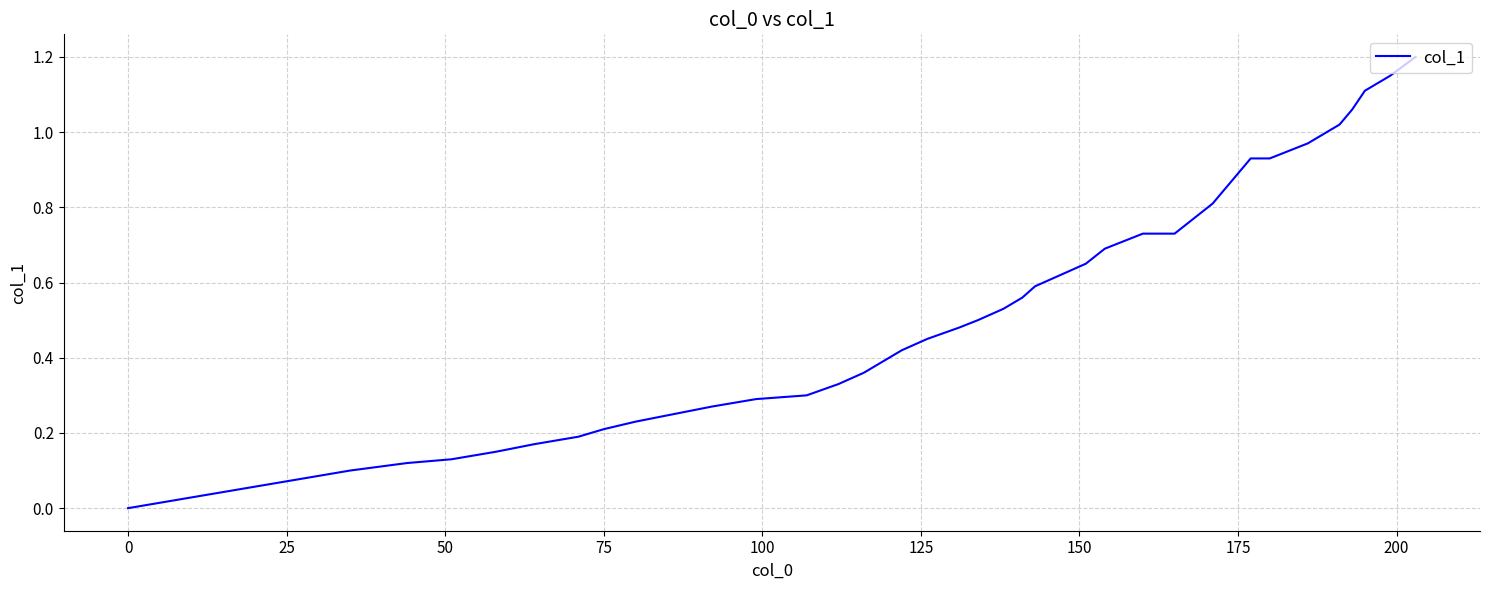

How many categories are shown in the chart?

40